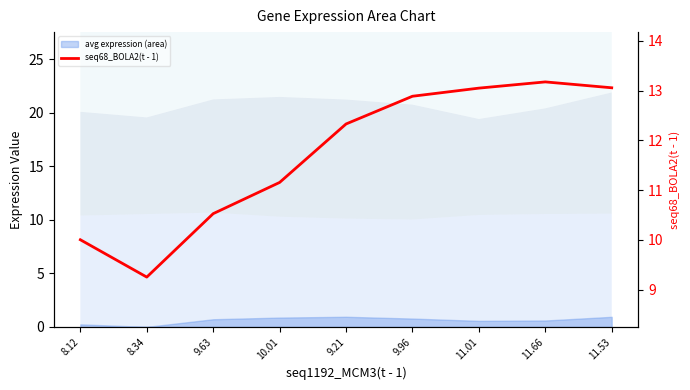

How many lines are shown in the chart?

1